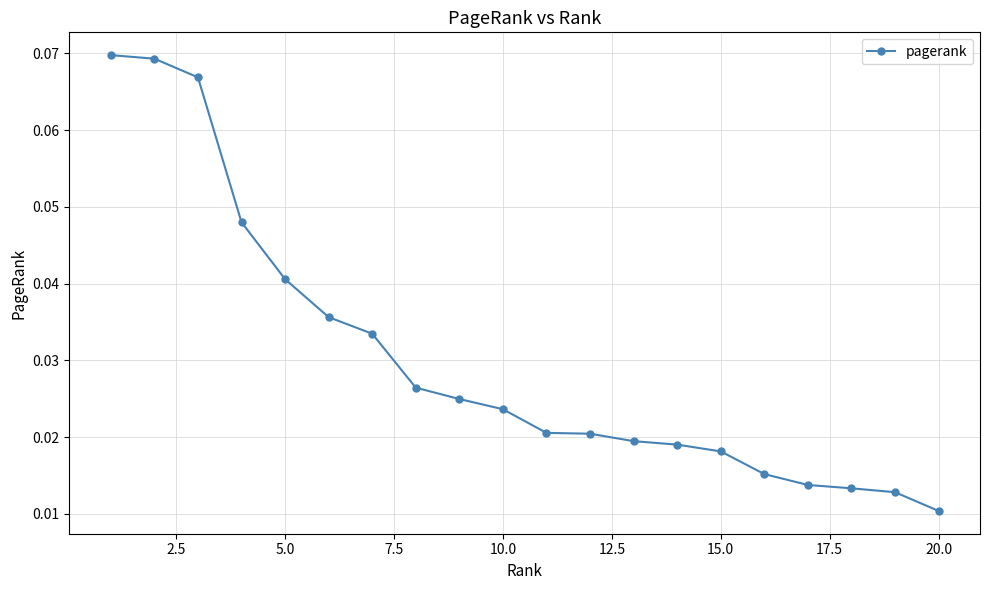

Count the values in the range 0 to 1.

20